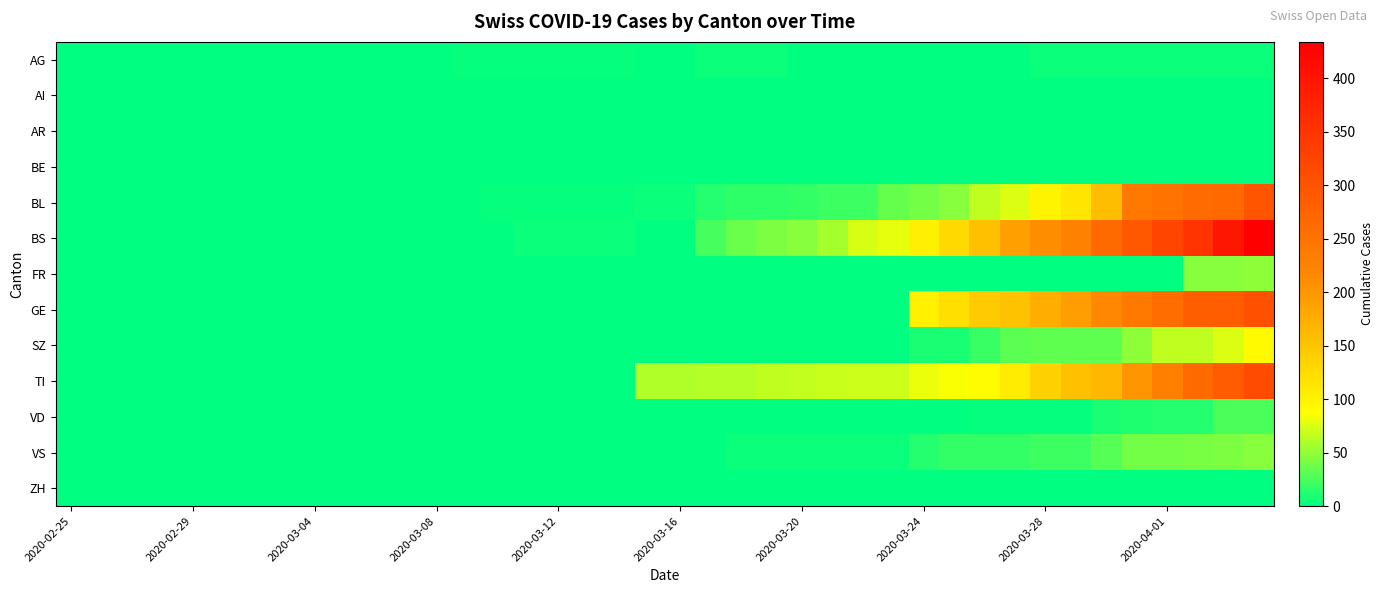

Reading left to right, list all the values displayed in this chart.

AG: 0	0	0	0	0	0	0	0	0	0	1	0	0	2	2	2	3	3	3	0	0	4	4	4	0	0	0	0	0	0	0	0	4	4	4	4	4	4	4	4
AI: 0	0	0	0	0	0	0	0	0	0	0	0	0	0	0	0	0	0	0	0	0	0	0	0	0	0	0	0	0	0	0	0	0	0	0	0	0	0	0	0
AR: 0	0	0	0	0	0	0	0	0	0	0	0	0	0	0	0	0	0	0	0	0	0	0	0	0	0	0	0	0	0	0	0	0	0	0	0	0	0	0	0
BE: 0	0	0	0	0	0	0	0	0	0	0	0	0	0	0	0	0	0	0	0	0	0	0	0	0	0	0	0	0	0	0	0	0	0	0	0	0	0	0	0
BL: 0	0	0	0	0	0	0	0	0	0	0	0	0	1	2	2	2	2	2	5	5	13	16	16	18	21	21	35	40	46	65	76	100	115	158	242	249	262	266	298
BS: 0	0	0	0	0	0	0	0	0	0	0	0	0	0	0	4	4	4	4	0	0	25	36	44	46	57	73	78	105	128	155	191	211	228	263	292	323	350	397	434
FR: 0	0	0	0	0	0	0	0	0	0	0	0	0	0	0	0	0	0	0	0	0	0	0	0	0	0	0	0	0	0	0	0	0	0	0	0	0	46	46	49
GE: 0	0	0	0	0	0	0	0	0	0	0	0	0	0	0	0	0	0	0	0	0	0	0	0	0	0	0	0	103	122	144	153	175	193	216	241	260	283	284	305
SZ: 0	0	0	0	0	0	0	0	0	0	0	0	0	0	0	0	0	0	0	0	0	0	0	0	0	0	0	0	10	10	20	32	33	33	33	48	65	65	75	92
TI: 0	0	0	0	0	0	0	0	0	0	0	0	0	0	0	0	0	0	0	61	61	62	62	65	67	68	70	71	80	85	91	107	136	155	165	202	229	263	287	314
VD: 0	0	0	0	0	0	0	0	0	0	0	0	0	0	0	0	0	0	0	0	0	0	0	0	0	0	0	1	1	0	2	3	3	3	9	11	13	13	26	26
VS: 0	0	0	0	0	0	0	0	0	0	0	0	0	0	0	0	0	0	0	0	0	1	5	5	5	5	5	5	12	18	18	18	21	21	29	39	40	41	44	46
ZH: 0	0	0	0	0	0	0	0	0	0	0	0	0	0	0	0	0	0	0	0	0	0	0	0	0	0	0	0	0	0	0	0	0	0	0	0	0	0	0	0